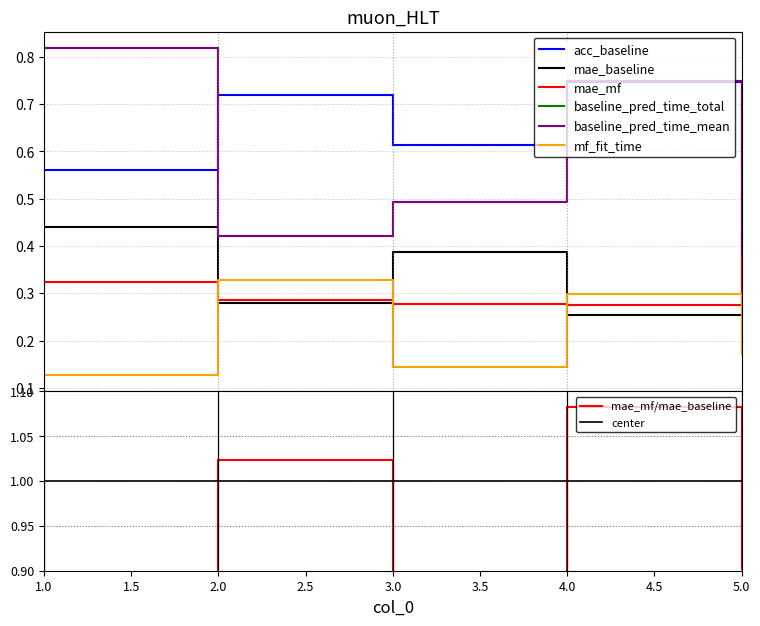

What is the spread (max minus min) of values at 2?

0.4